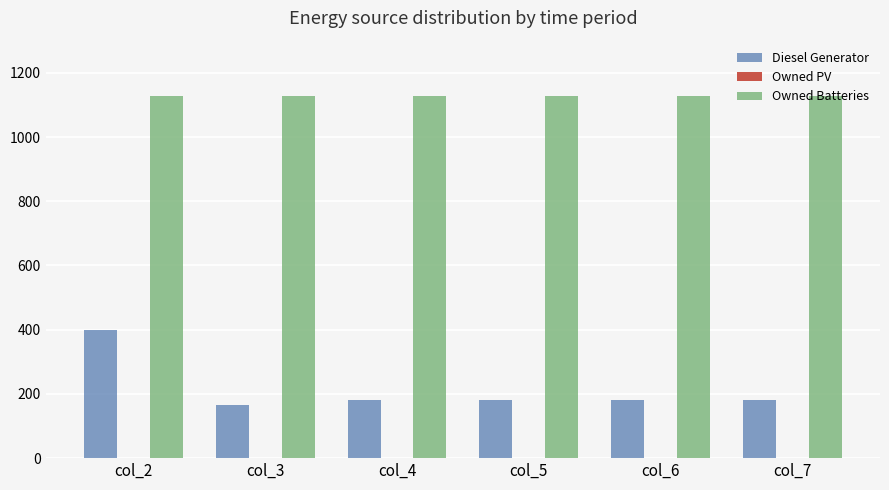

List the series in order of their overall mean, highest first.

Owned Batteries, Diesel Generator